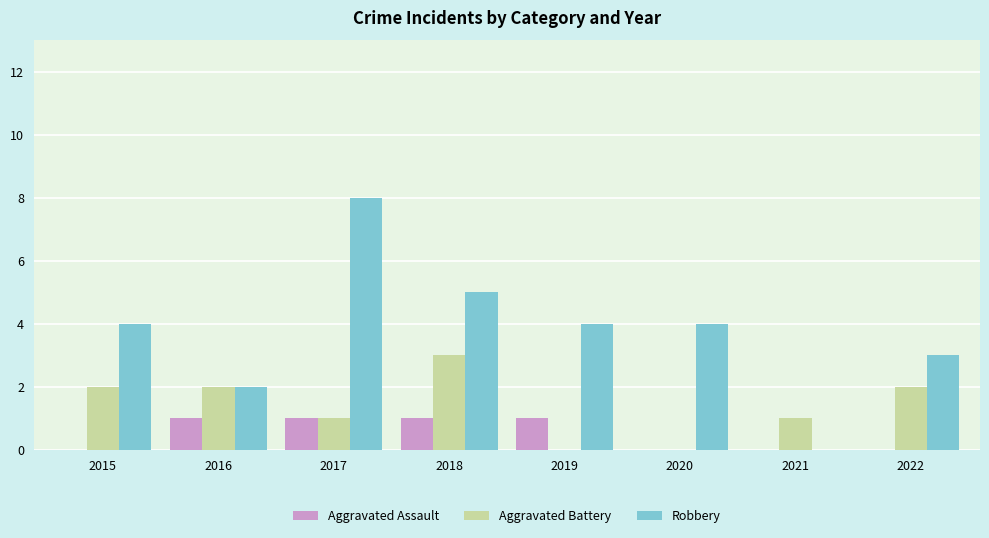

Reading left to right, what are all the values shown in this chart?

Aggravated Assault: 0	1	1	1	1	0	0	0
Aggravated Battery: 2	2	1	3	0	0	1	2
Robbery: 4	2	8	5	4	4	0	3